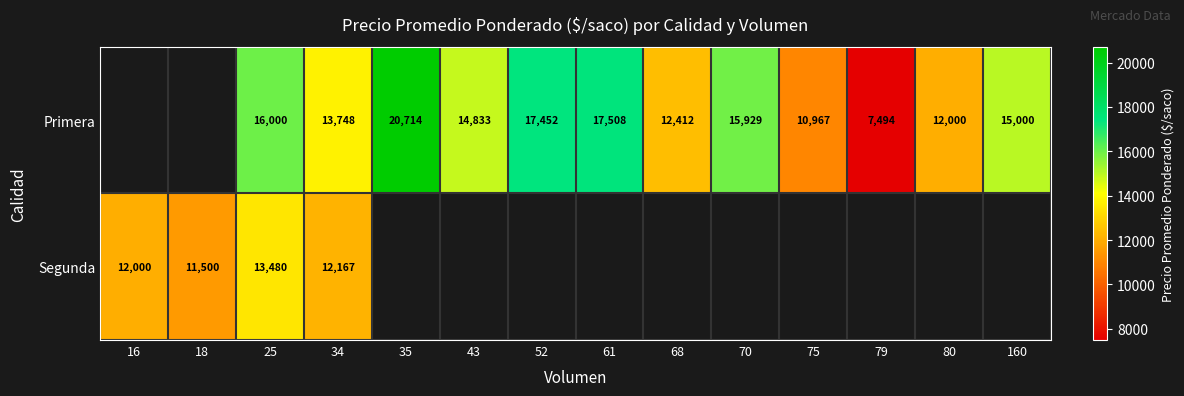

What is the difference between the Primera values at 35 and 70?

4785.0